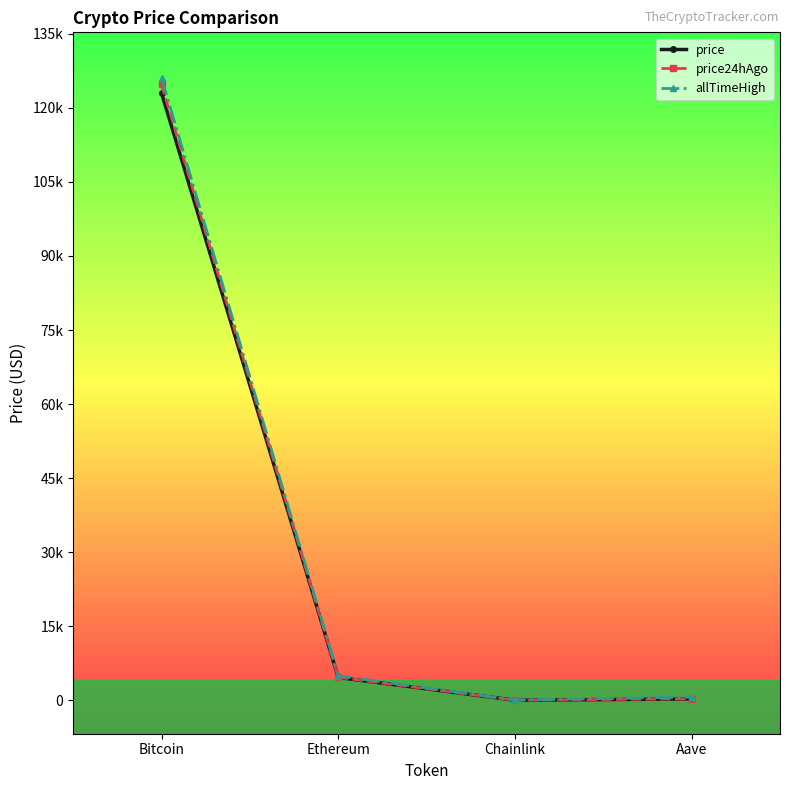

What are all the series names shown in the legend?

price, price24hAgo, allTimeHigh